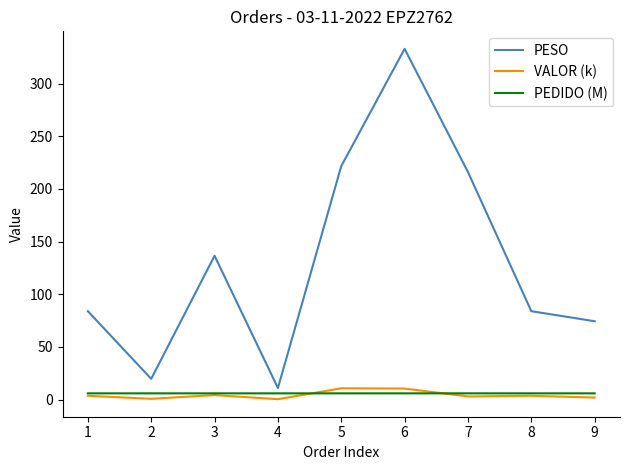

The value of PESO at 6 is 198.9. True or false?

False